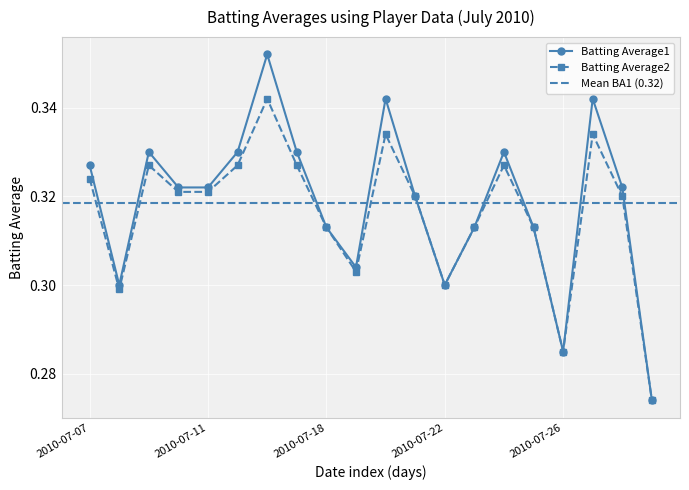

In Batting Average1, how many points are higher than both neighbors (excluding endpoints)?

5